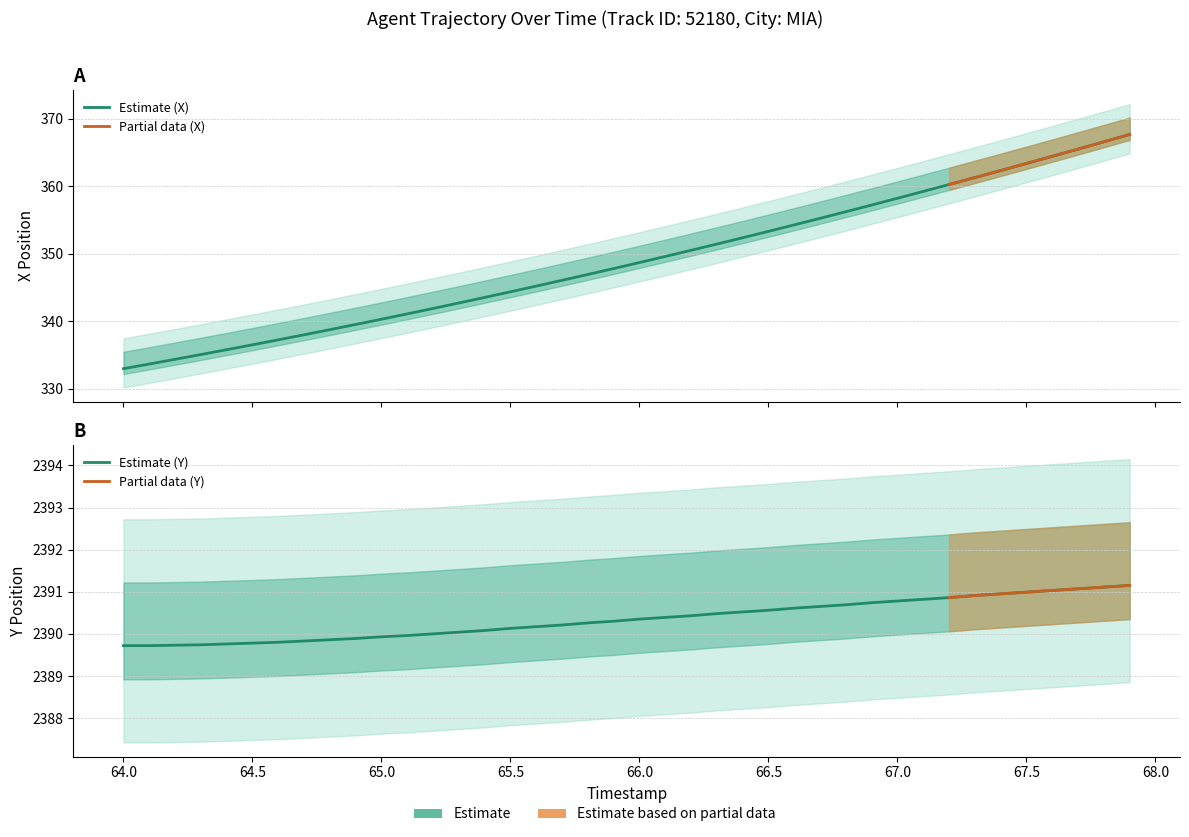

How many categories are shown in the chart?

40